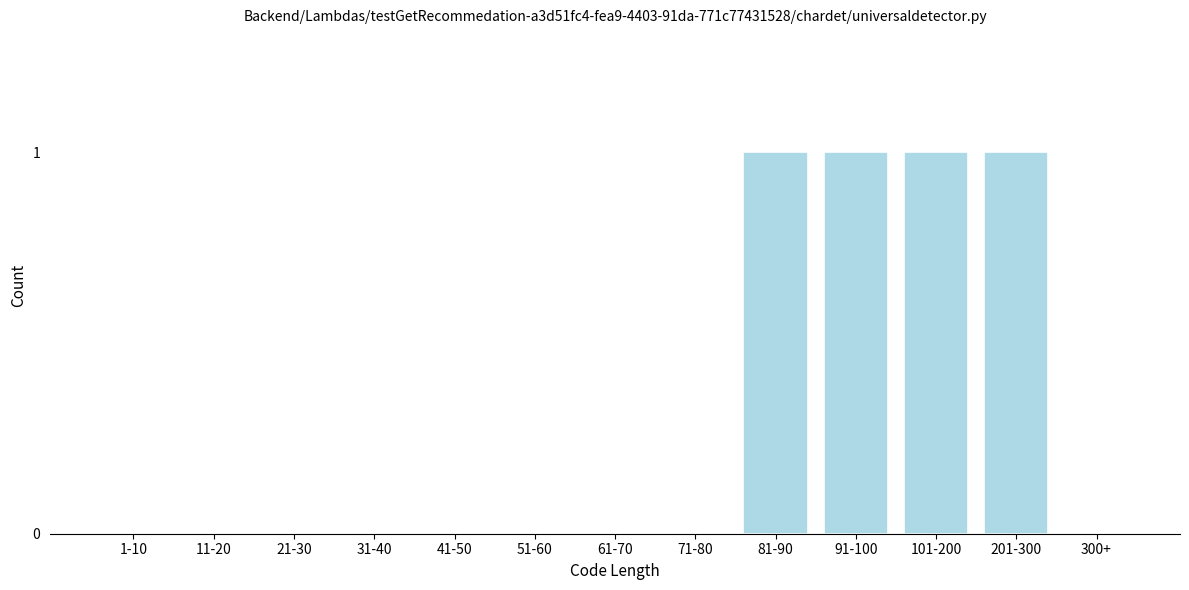

Reading right to left, what are all the values shown in this chart?

300+=0	201-300=1	101-200=1	91-100=1	81-90=1	71-80=0	61-70=0	51-60=0	41-50=0	31-40=0	21-30=0	11-20=0	1-10=0